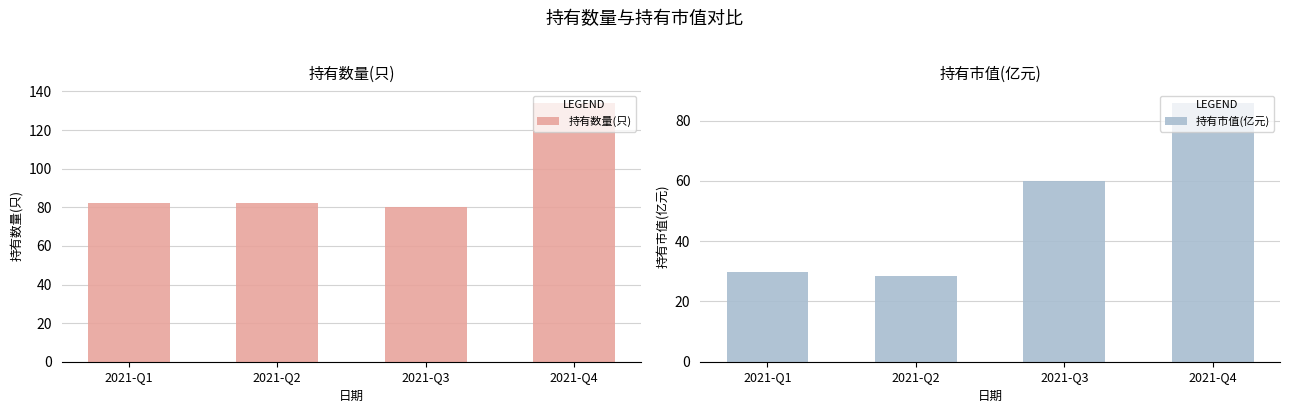

What value does the 持有数量(只) series have at 2021-Q2?

82